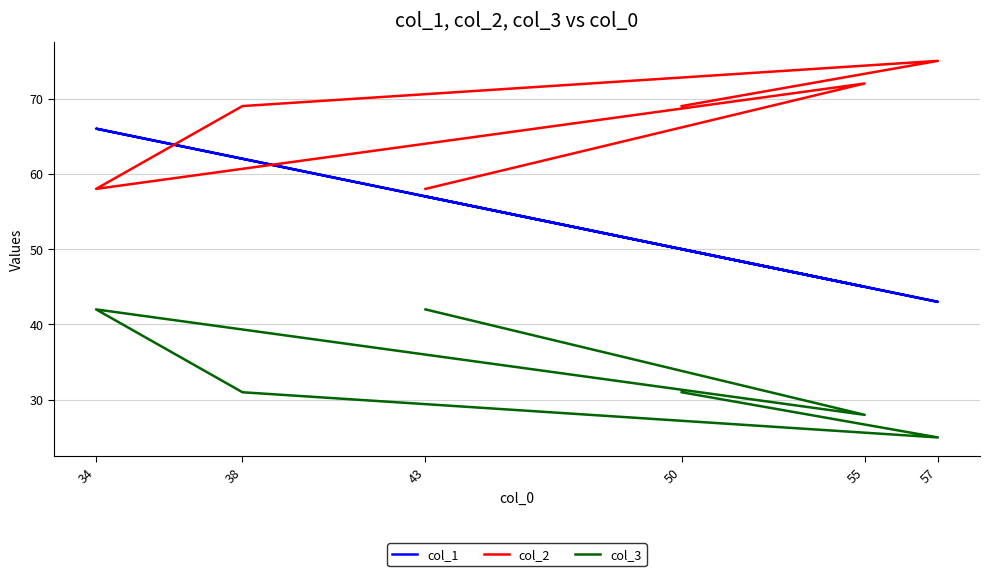

What is the difference between the second highest and minimum values in the col_2 series?

14